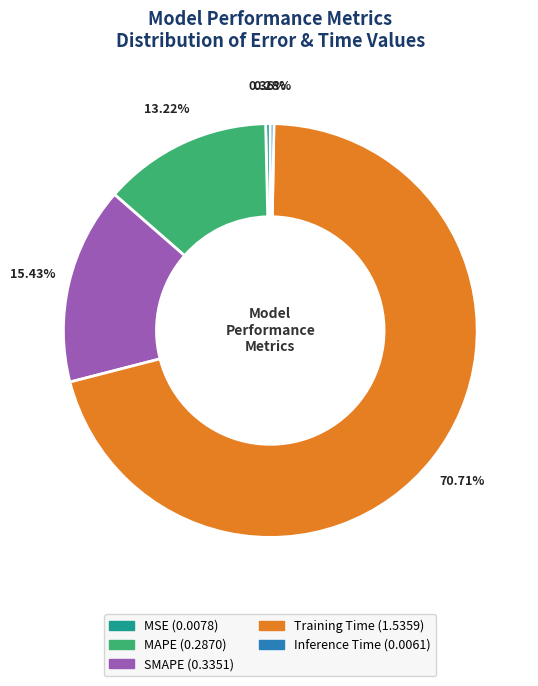

Which has a higher value, MAPE or Inference Time?

MAPE